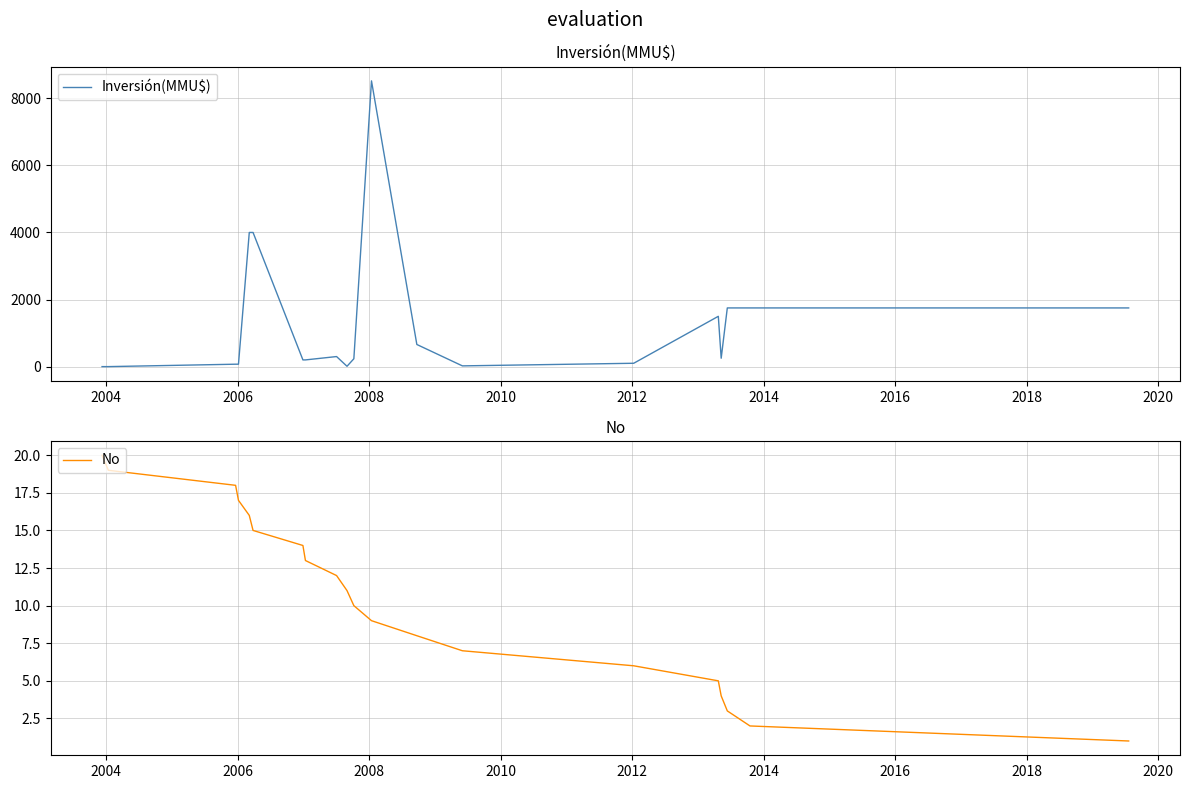

True or false: No and Inversión(MMU$) cross at least once.

True